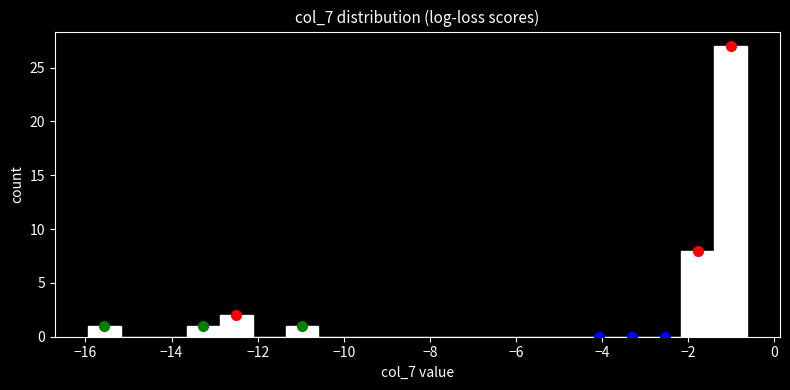

Read against the x-axis, roughly where is the centre of the tallest bar?

-1.0